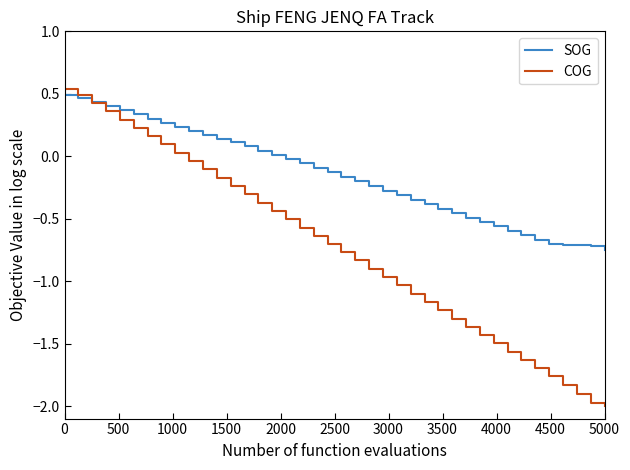

Rank the series by their average value, from lowest to highest.

COG, SOG